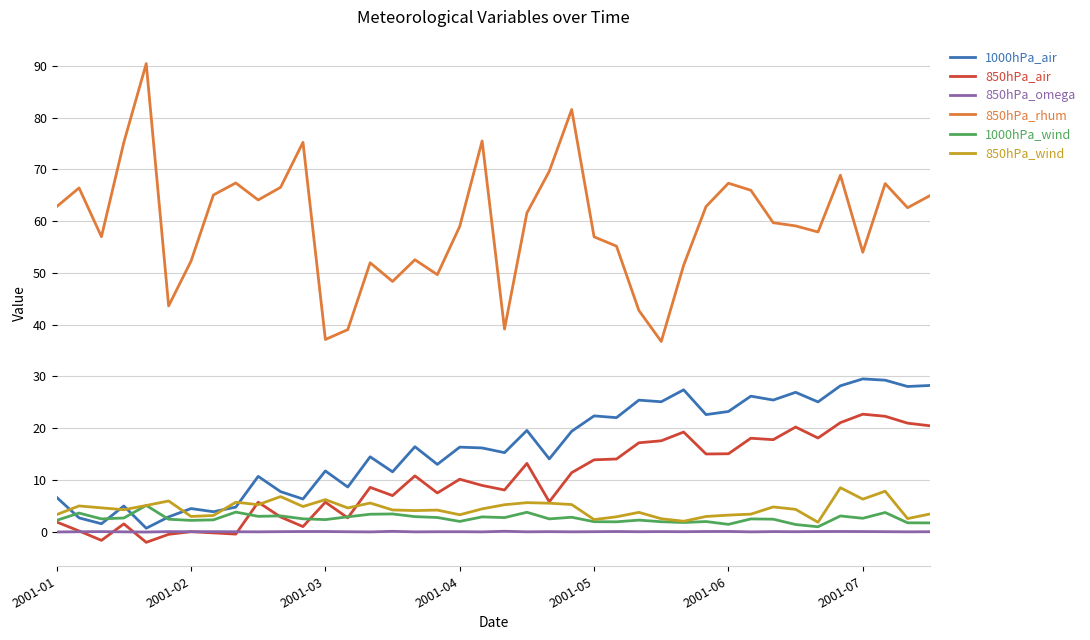

True or false: 1000hPa_air has more than 2 interior local peaks.

True